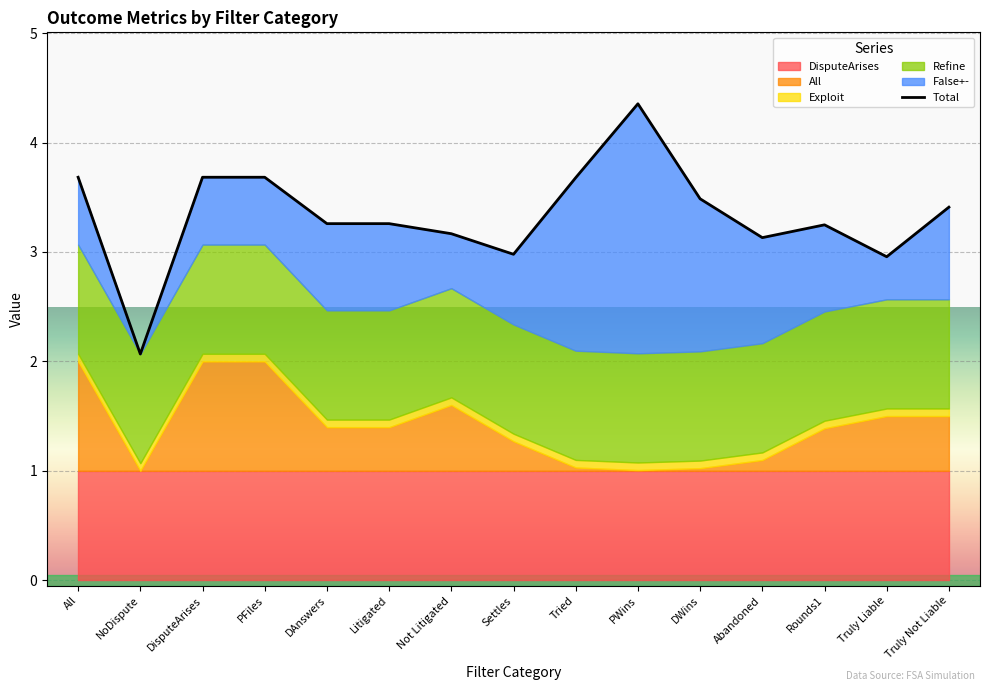

Is the value of All at Rounds1 greater than the value of DisputeArises at Truly Liable?

No